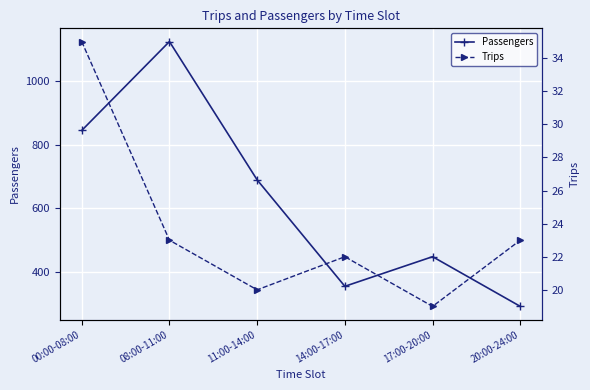

How many lines are shown in the chart?

2